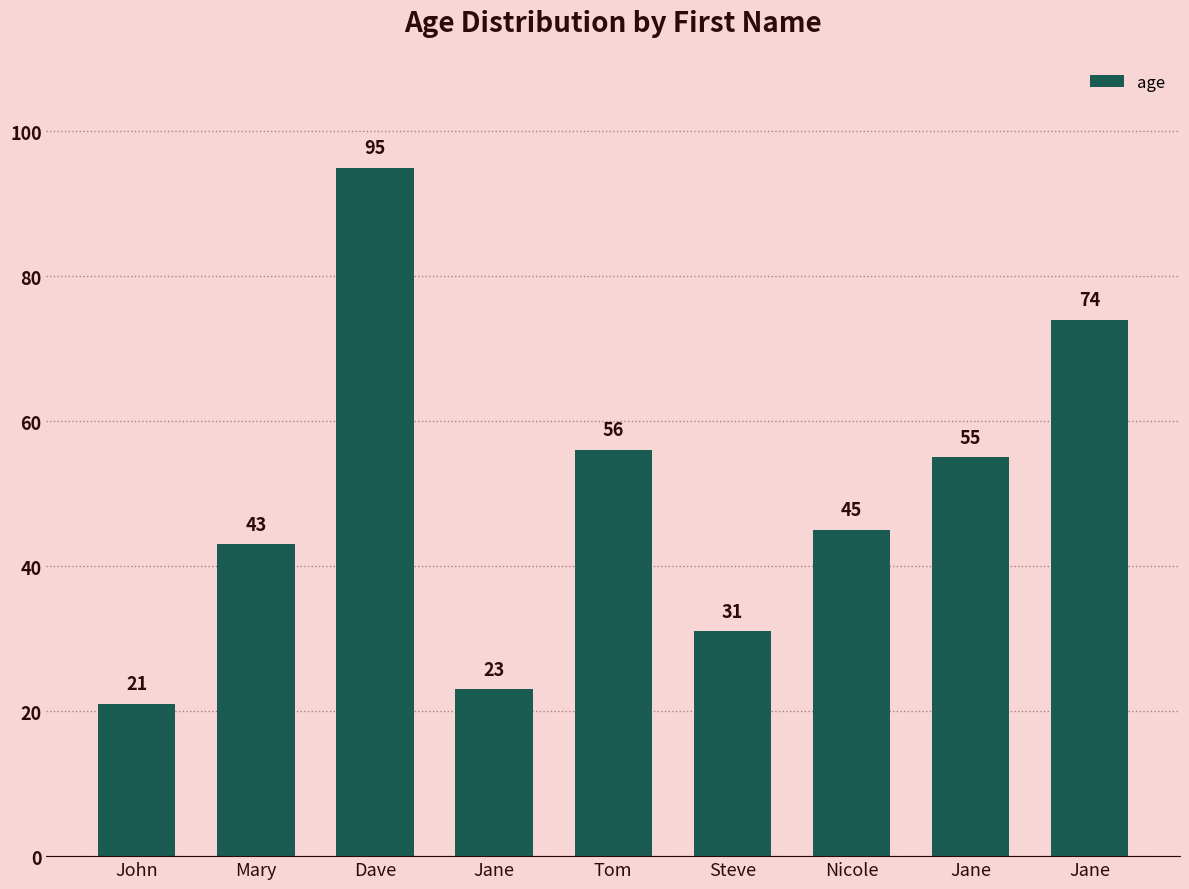

At which label is the value closest to 58?

Tom